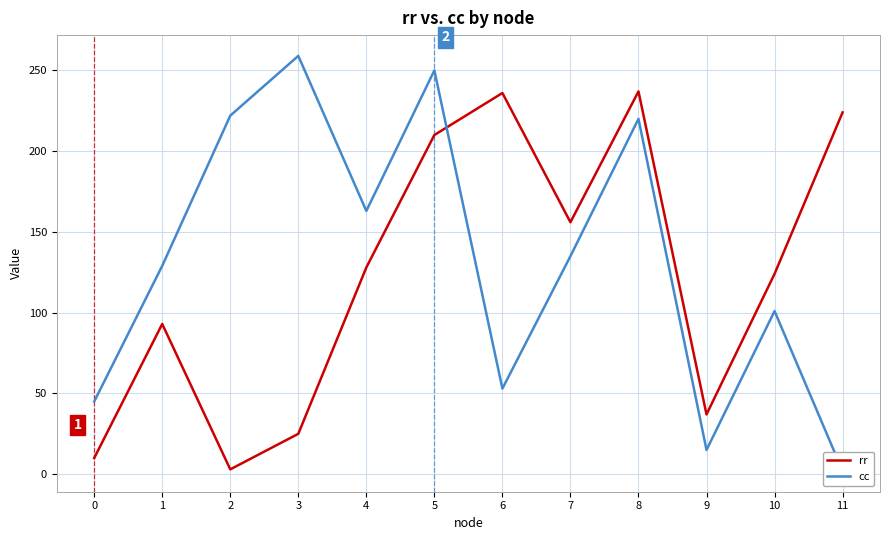

In rr, how many points are higher than both neighbors (excluding endpoints)?

3